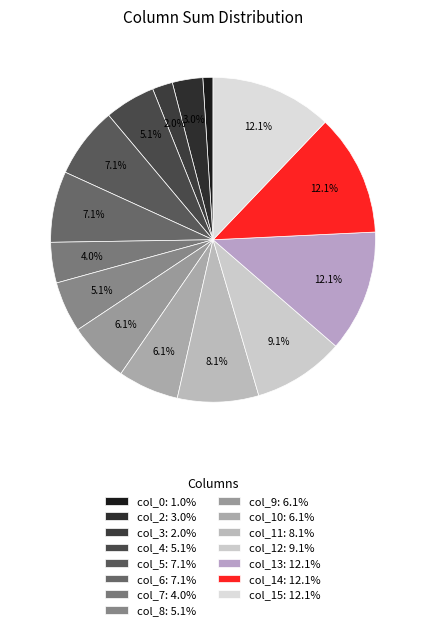

Count the number of slices in the pie.

15